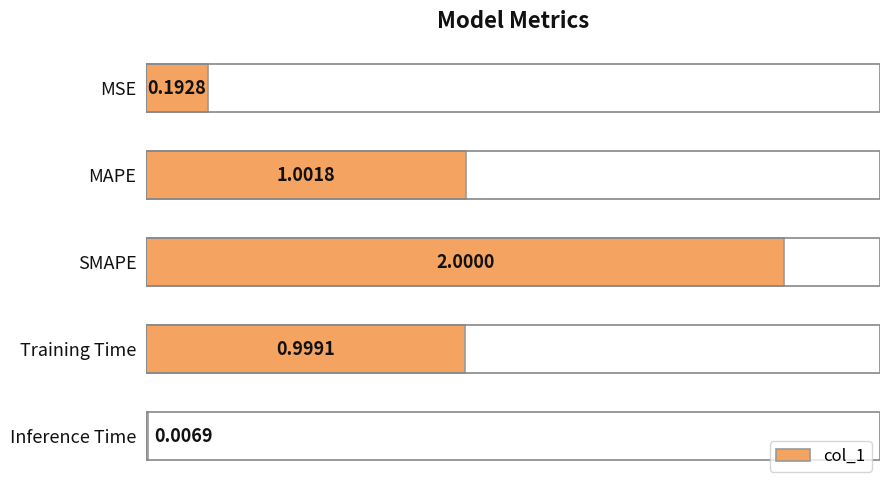

What is the sum of the values at Inference Time and SMAPE?

2.0